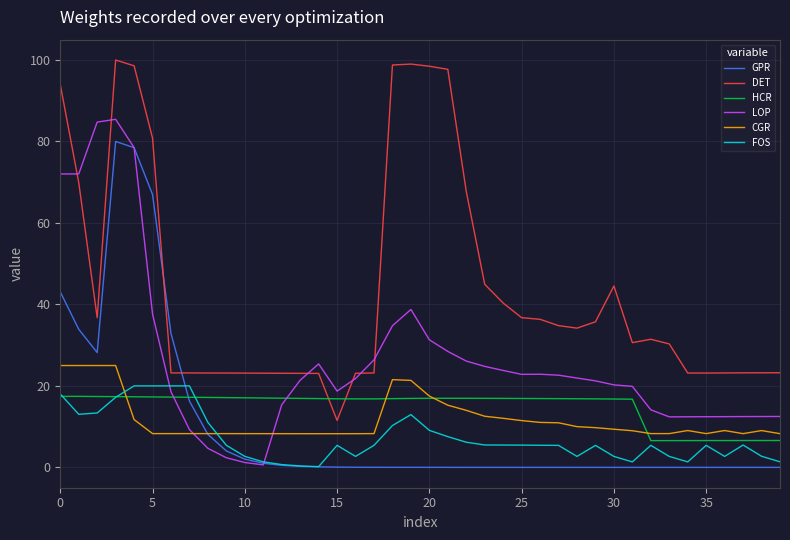

What is the lowest value of the DET series?

11.5